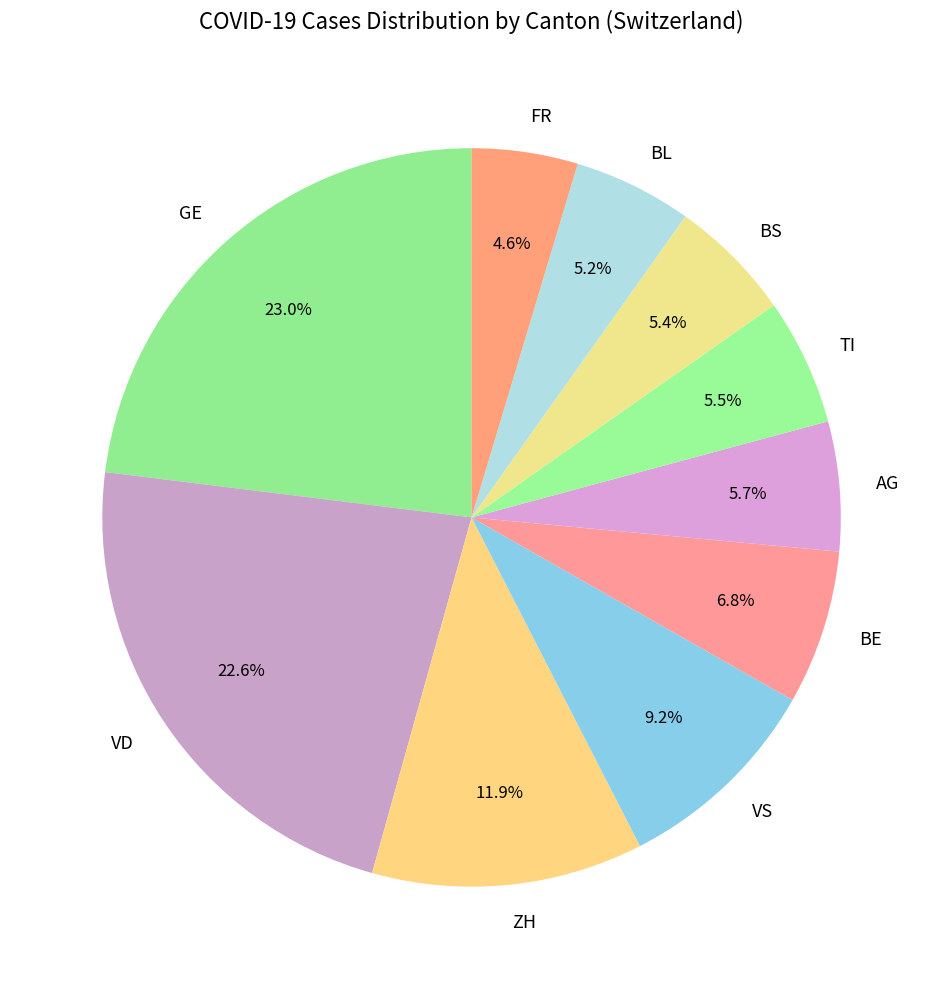

What portion of the pie excludes TI?

94.5%